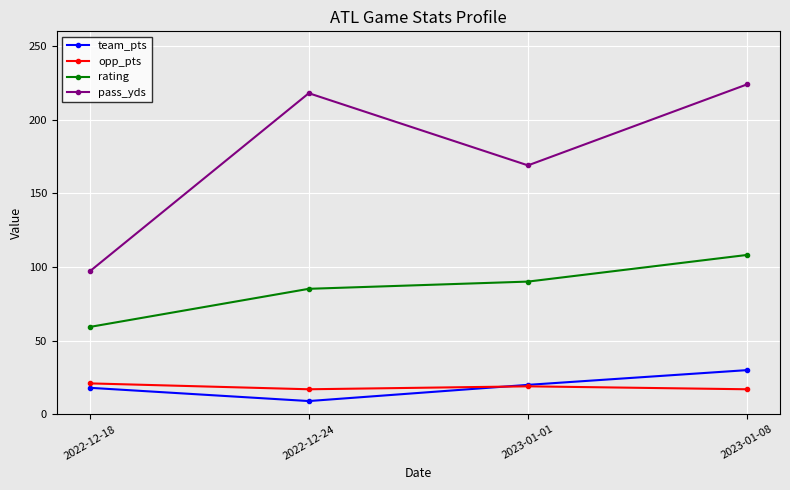

What is the greatest value displayed?

224.0